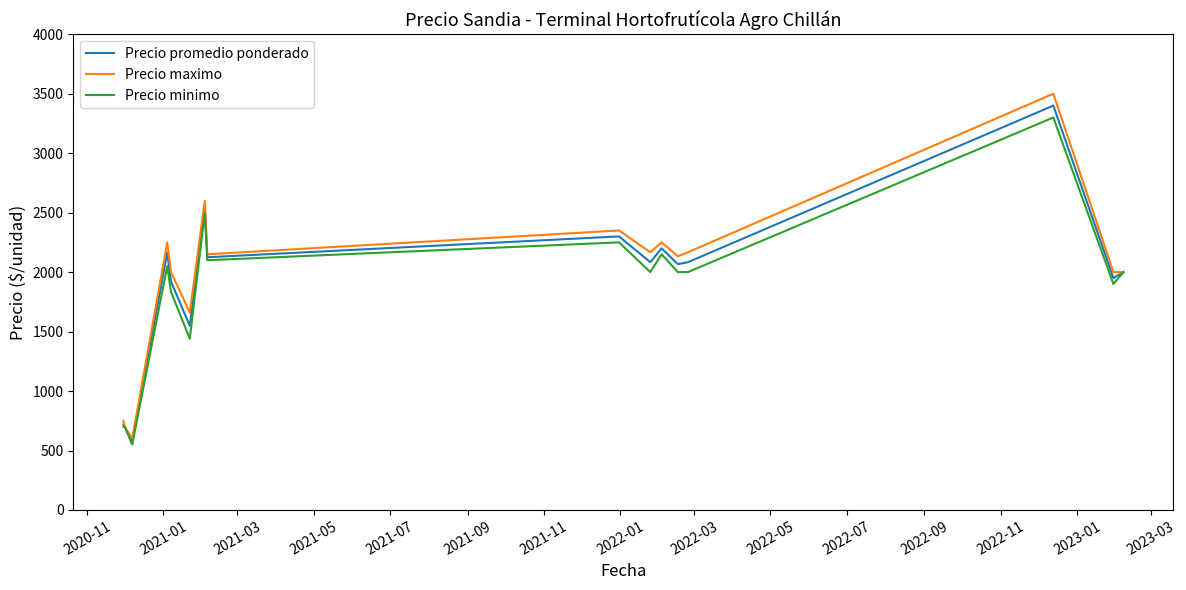

What is the minimum value for Precio promedio ponderado?

575.0